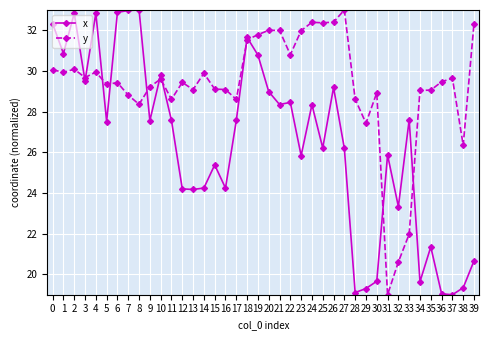

Which series changed the most between 14 and 24?

x